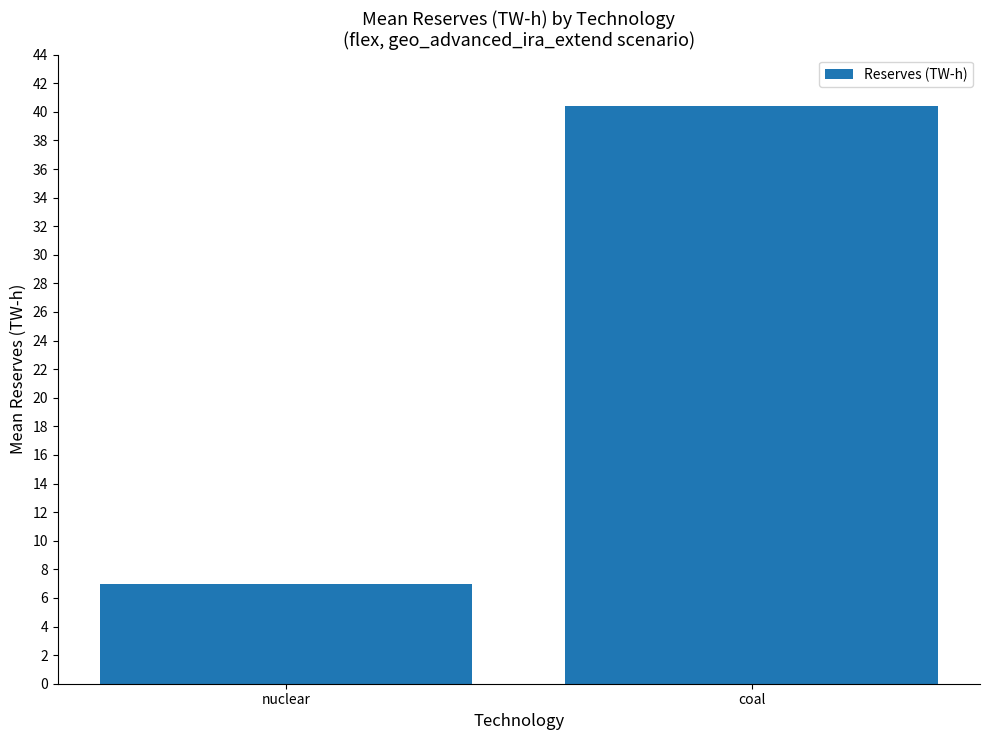

List the labels in order of value, largest first.

coal, nuclear